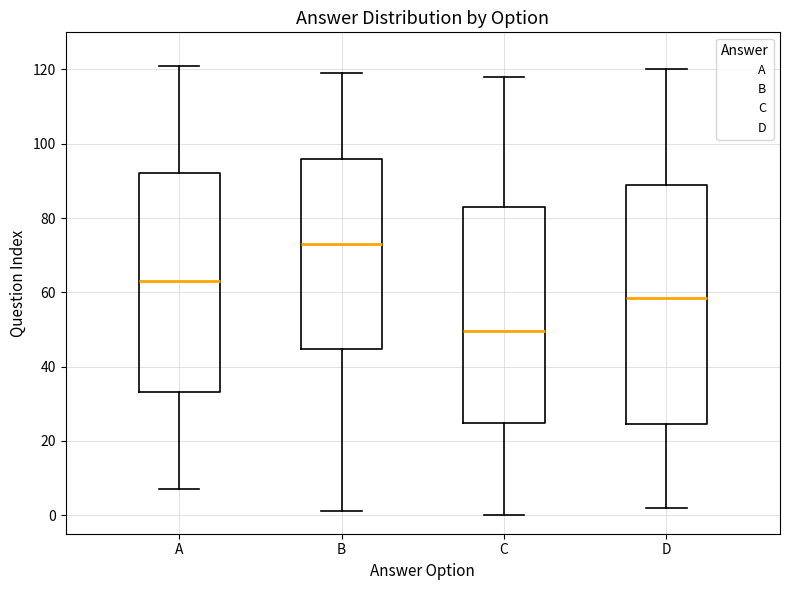

Reading left to right, read every box against the y-axis: the position of its median line, the range the box covers, and the ends of its whiskers. The values are not printed on the chart, so give them approximately, as read against the axis.

A: median 64, box 34 to 92, whiskers 8 to 122
B: median 74, box 44 to 96, whiskers 2 to 120
C: median 50, box 24 to 84, whiskers 0 to 118
D: median 58, box 24 to 90, whiskers 2 to 120